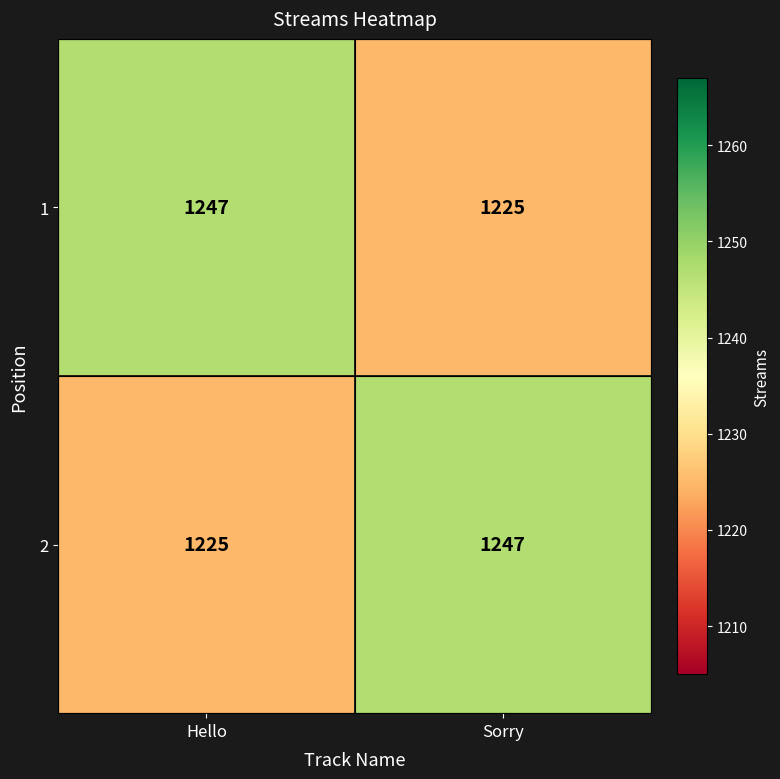

What is the difference between the 1 values at Sorry and Hello?

22